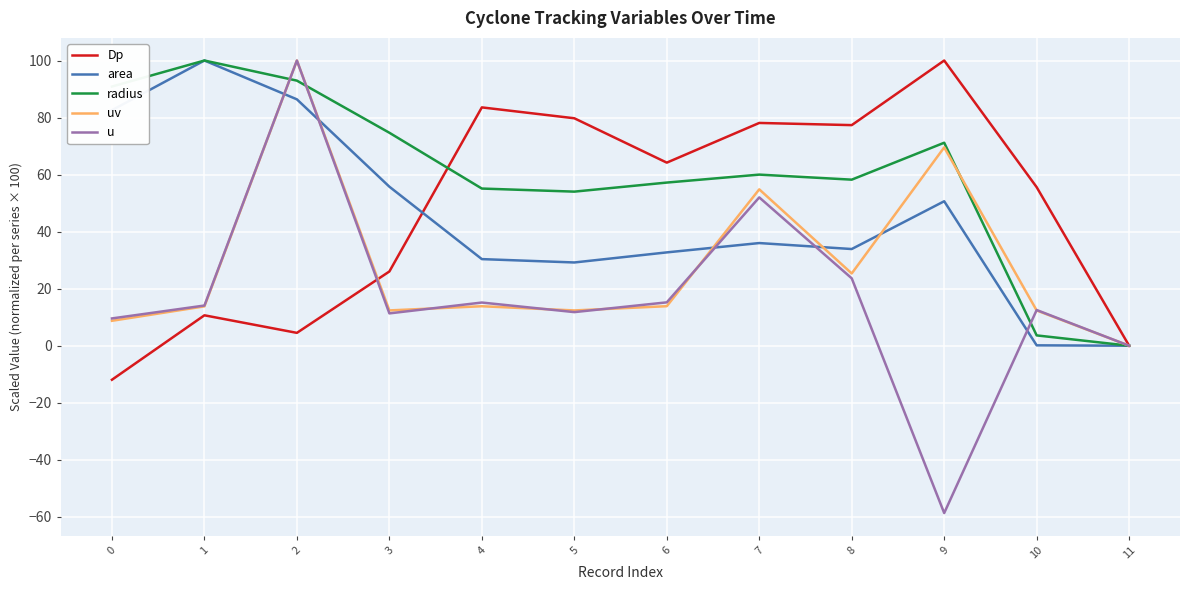

At which label does radius reach its minimum?

11